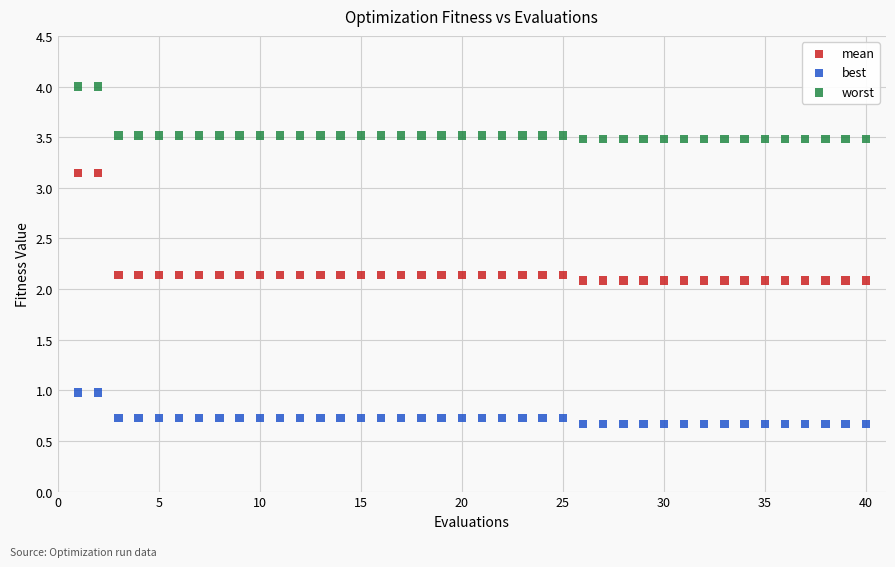

Across all data points, what is the range of X values (max minus min)?

39.0